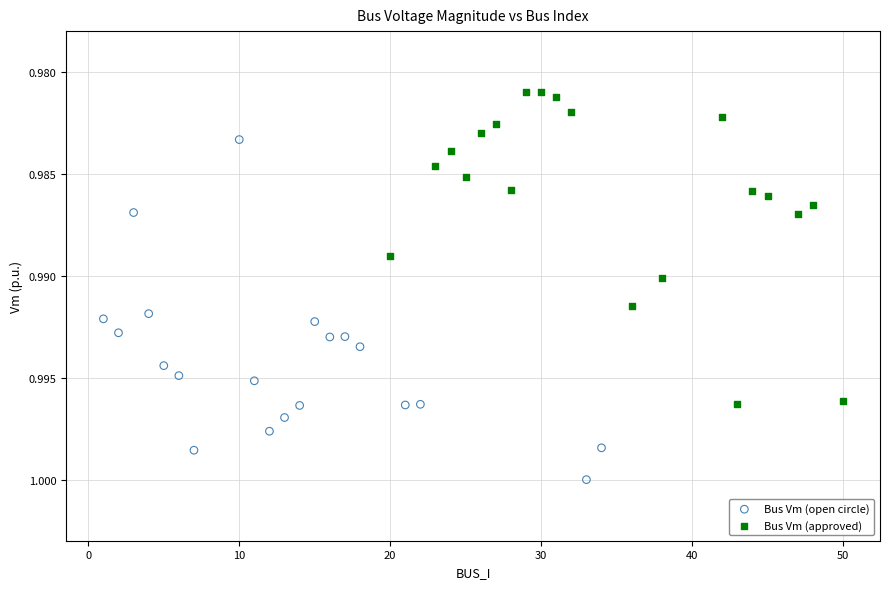

Which series reaches the minimum Y coordinate?

Bus Vm (approved)